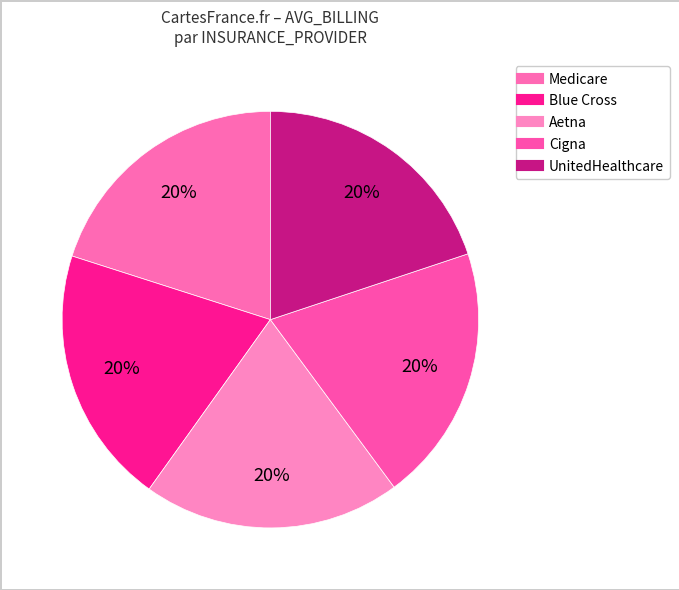

To the nearest percent, what is the average slice percentage?

20%